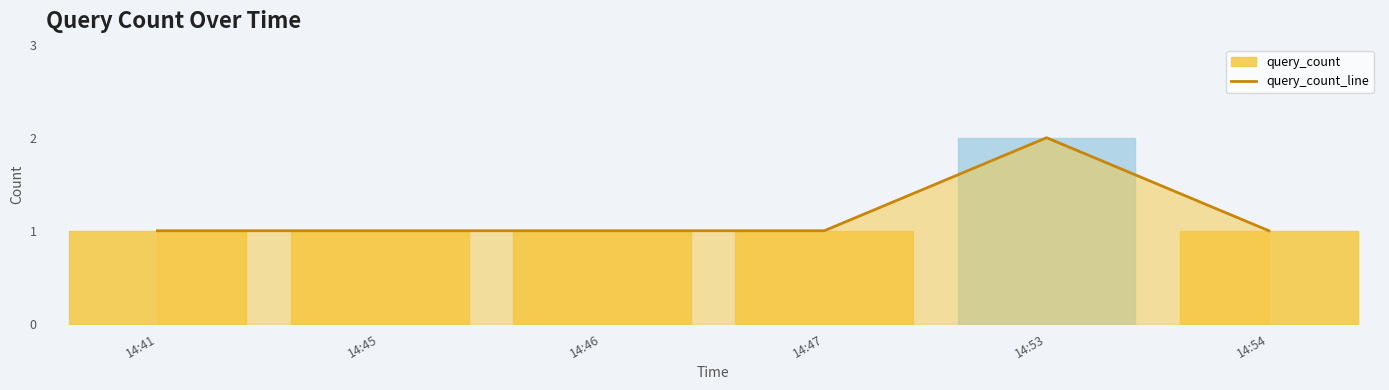

Rank the categories by value from lowest to highest.

14:41, 14:45, 14:46, 14:47, 14:54, 14:53